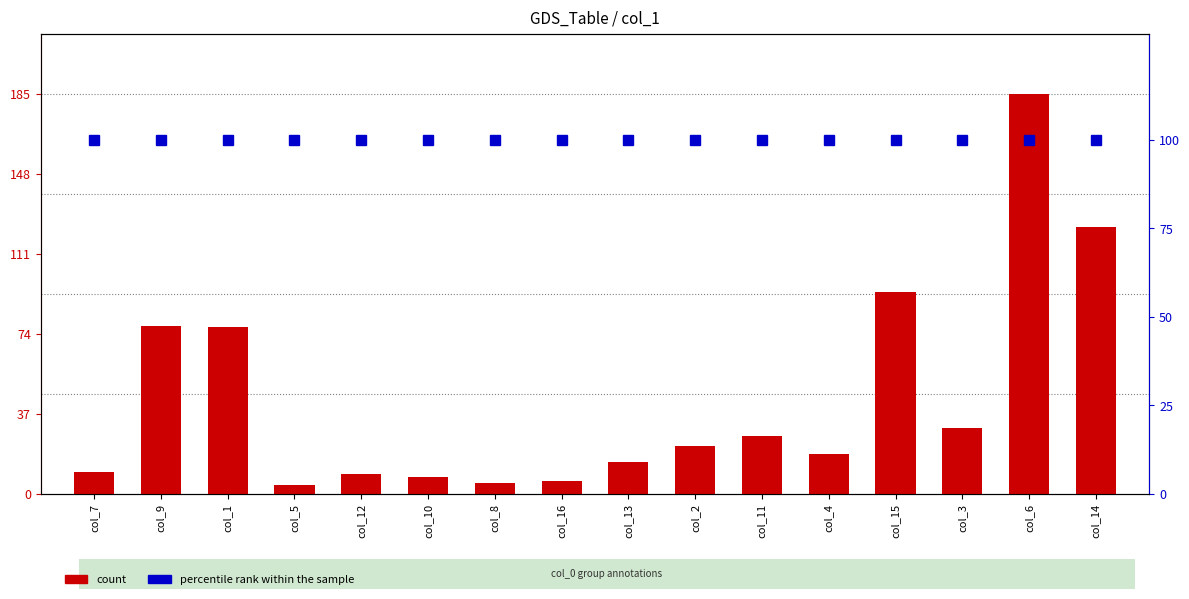

What is the sum of all count values?

710.3